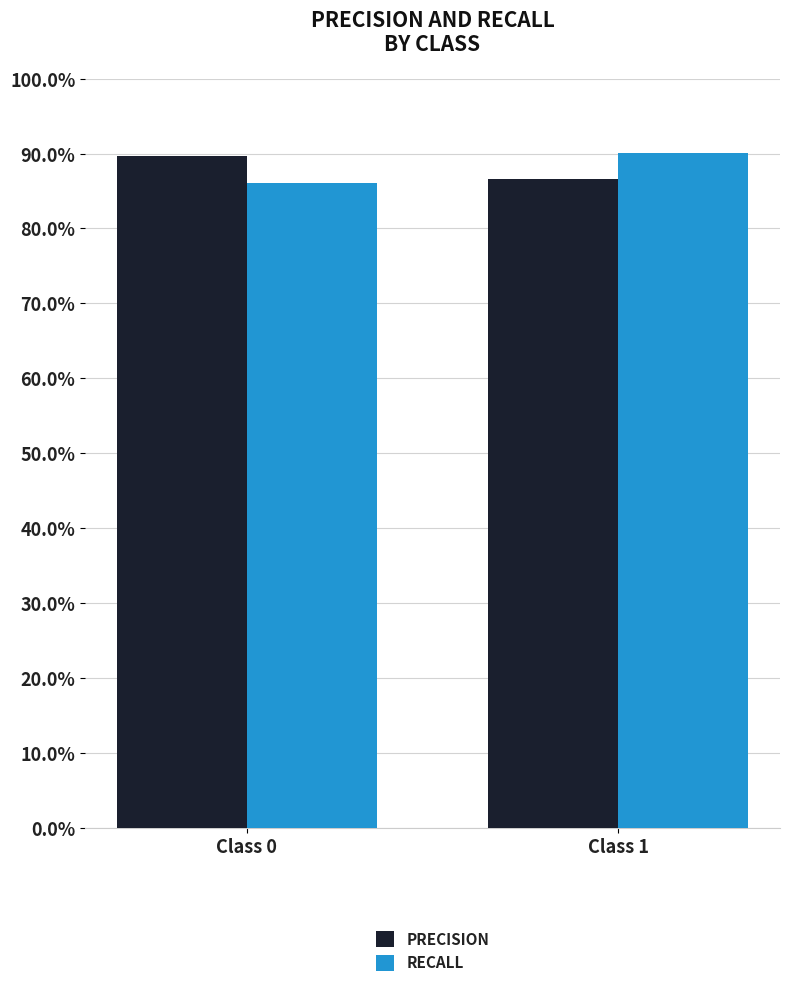

At which category is the sum across all series the highest?

Class 1